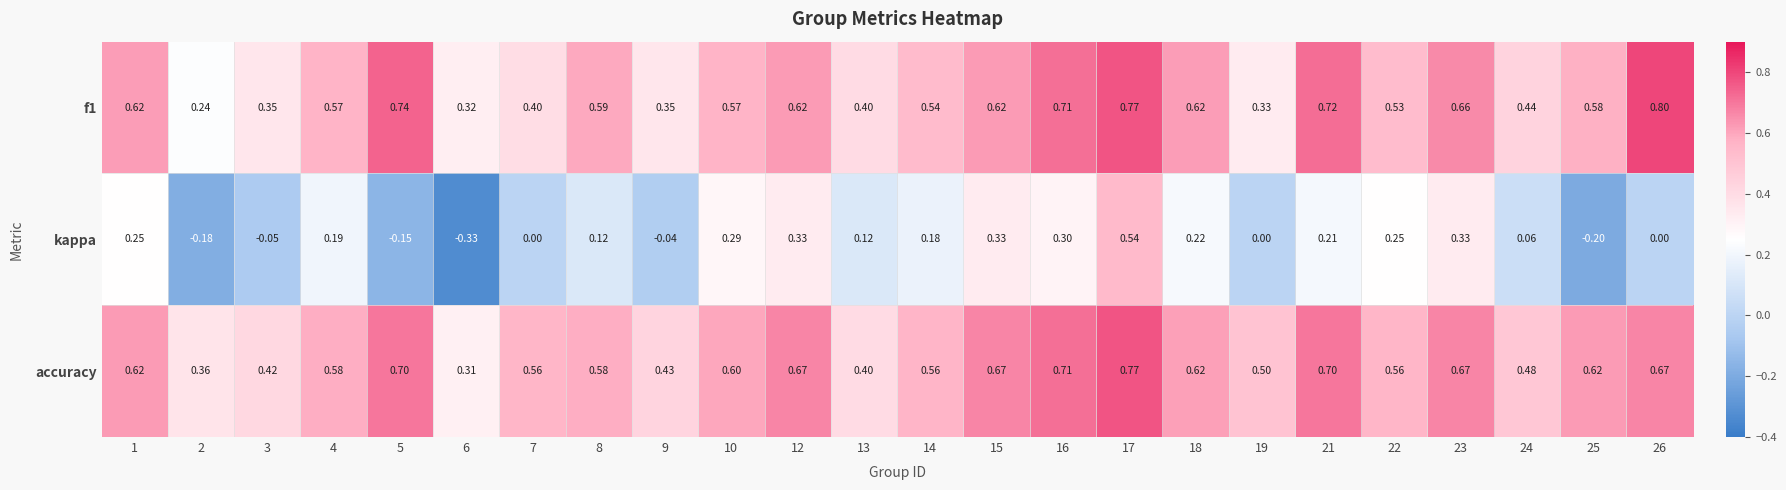

Which series has the largest total across all categories?

accuracy